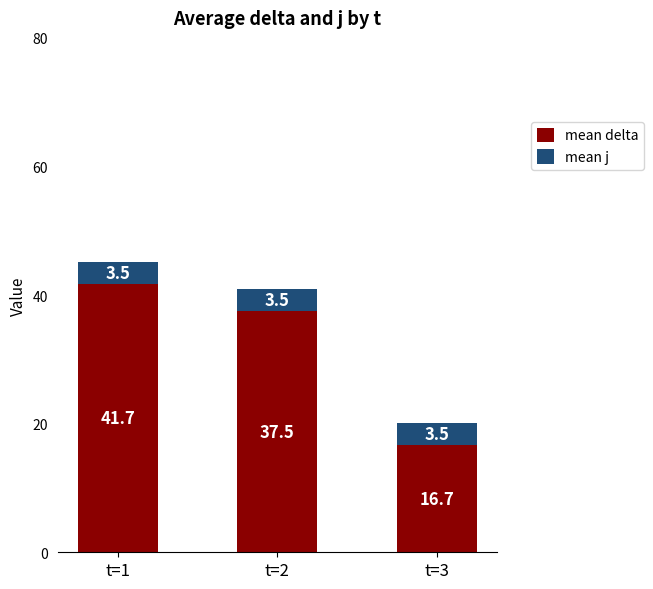

Is it true that mean delta equals 41.7 at t=1?

True